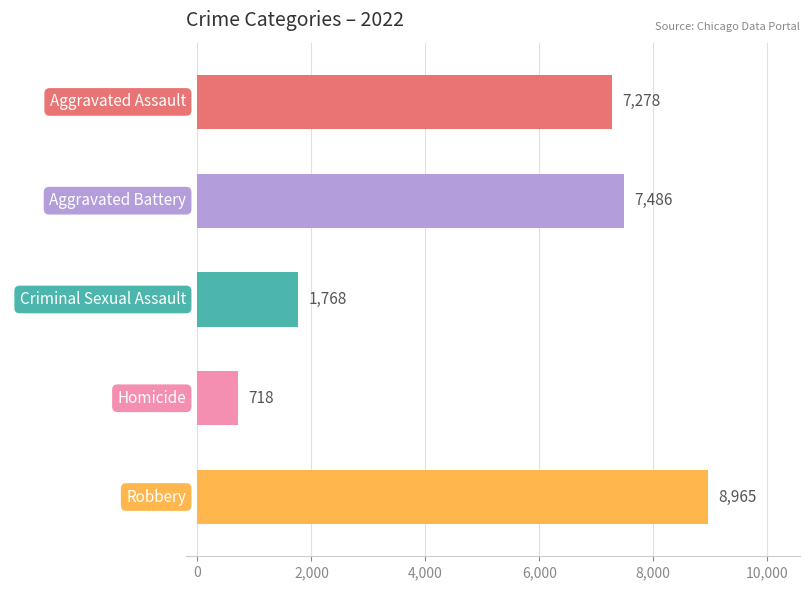

The chart shows a value of 7278 at Aggravated Assault. True or false?

True